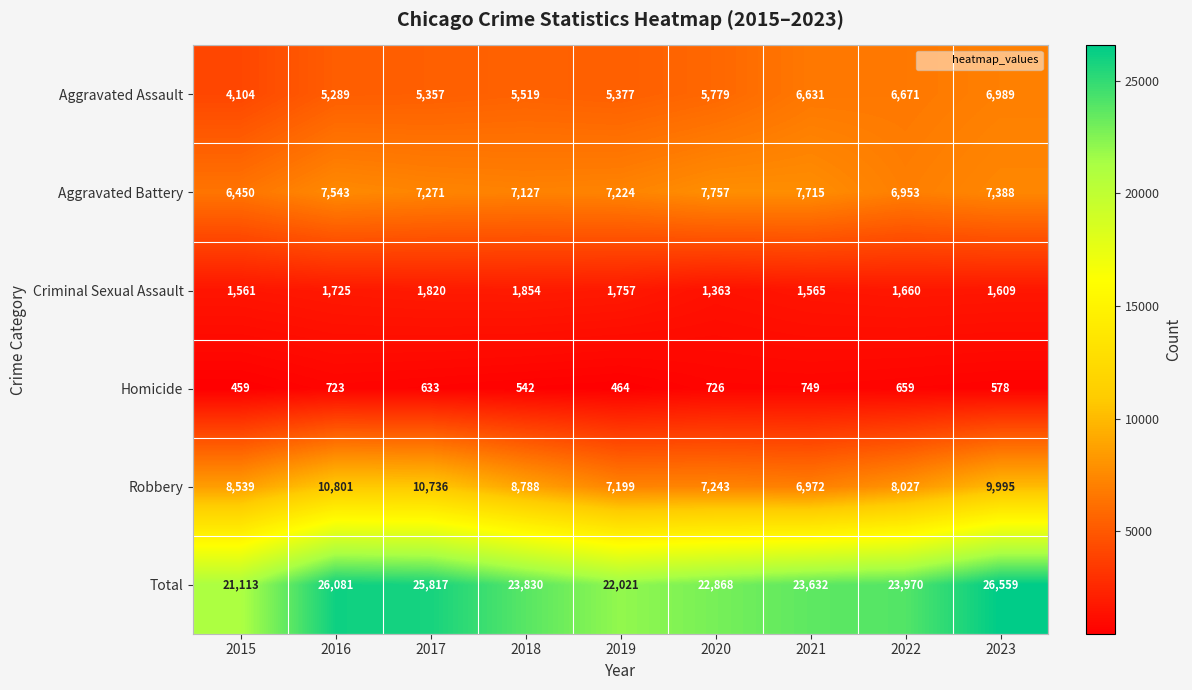

List the series in order of their peak value, highest first.

Total, Robbery, Aggravated Battery, Aggravated Assault, Criminal Sexual Assault, Homicide